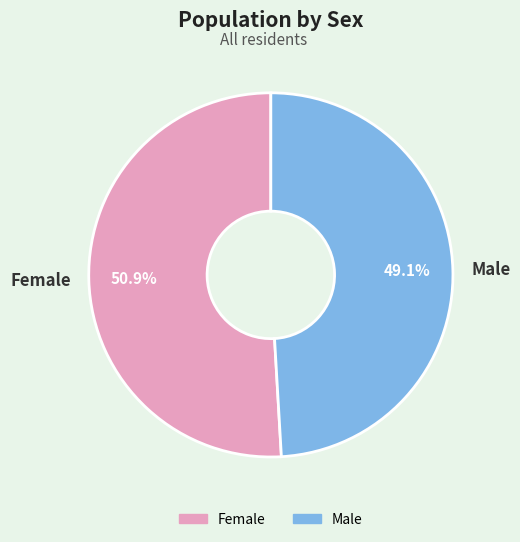

Which slice is the smallest?

Male